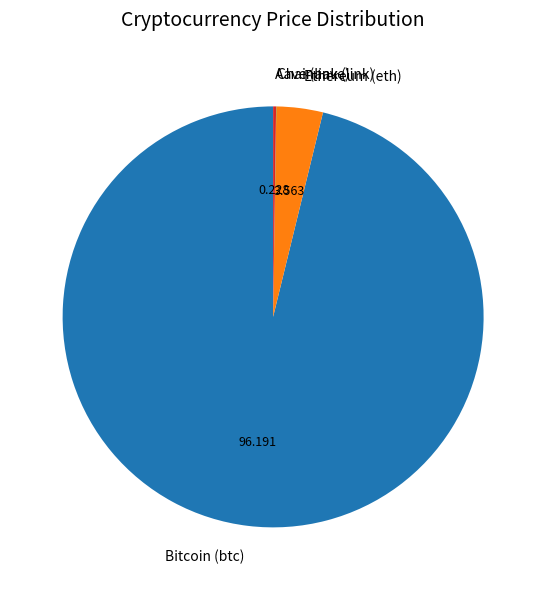

Which slice represents more than half of the pie?

Bitcoin (btc)